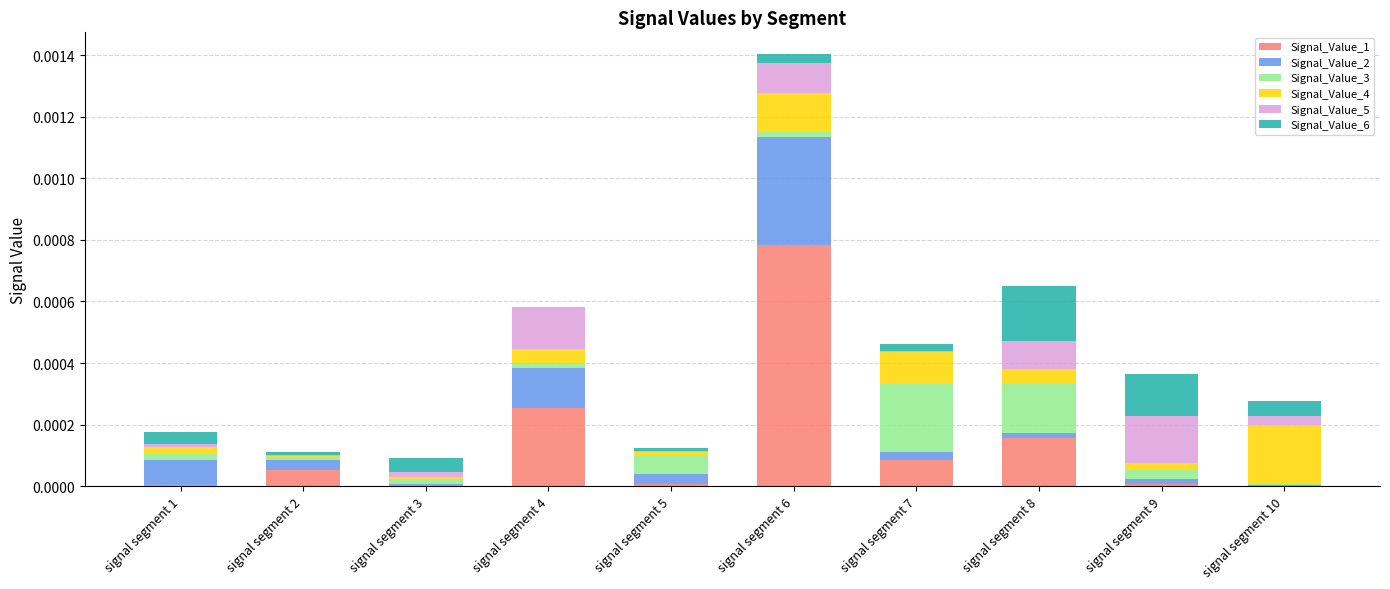

Are the bars horizontal?

No